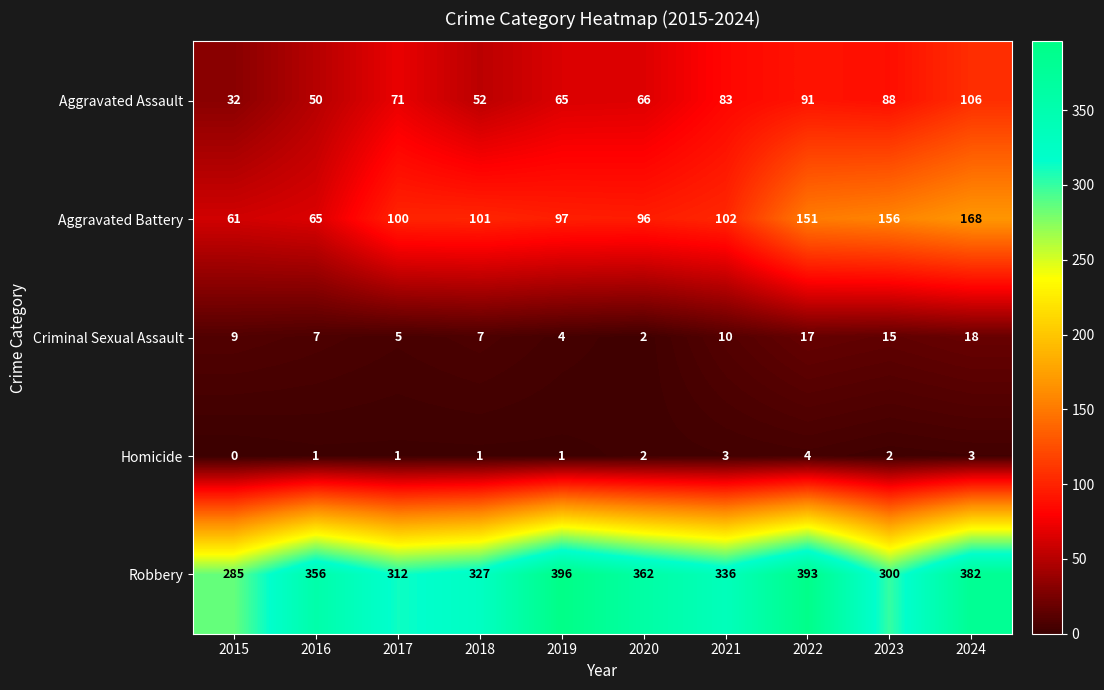

What is the sum of the Criminal Sexual Assault values at 2020 and 2017?

7